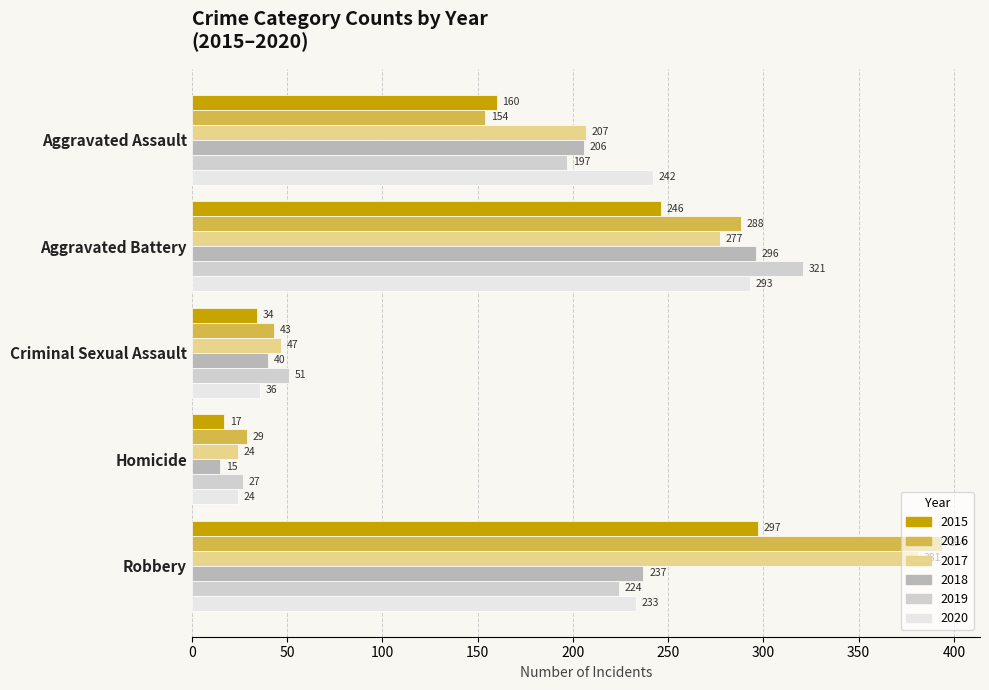

At which label is 2020 closest to 158?

Robbery